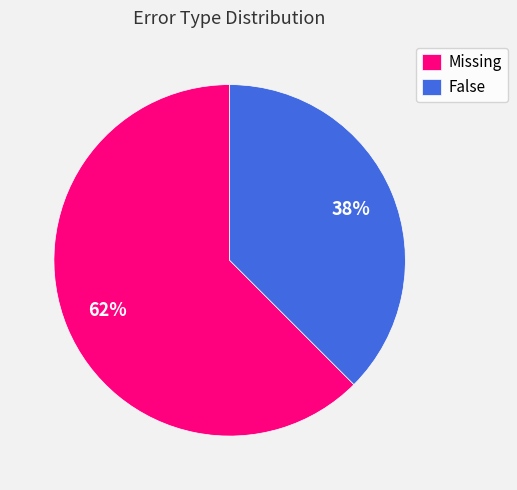

What percentage is the False slice, to the nearest percent?

38%